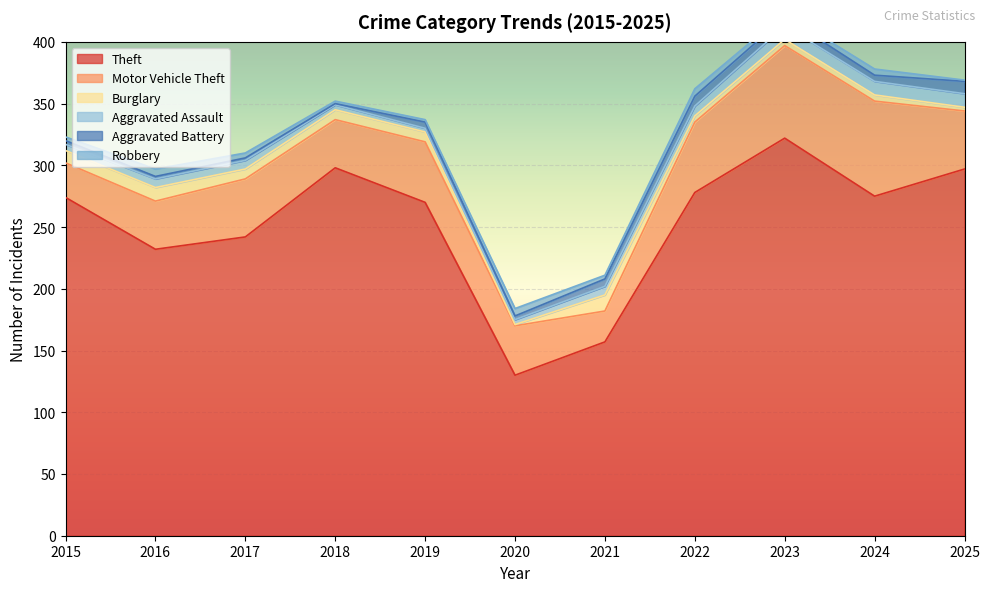

Reading left to right, what are all the values shown in this chart?

Theft: 274	232	242	298	270	130	157	278	322	275	297
Motor Vehicle Theft: 28	39	47	39	49	40	25	57	75	77	47
Burglary: 10	11	8	8	8	1	13	5	5	5	3
Aggravated Assault: 5	7	7	4	3	4	7	8	11	11	11
Aggravated Battery: 3	2	2	1	5	3	6	8	7	5	10
Robbery: 3	6	4	2	2	6	3	6	3	5	1